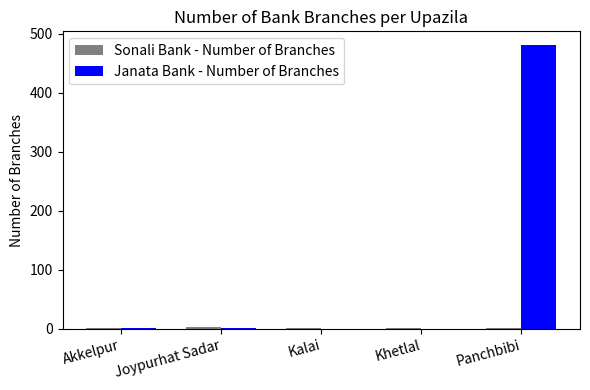

Is it true that Janata Bank - Number of Branches equals 741 at Panchbibi?

False